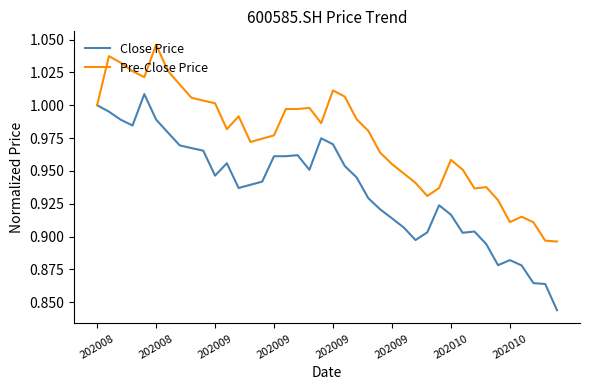

Which series has the largest total across all categories?

Pre-Close Price